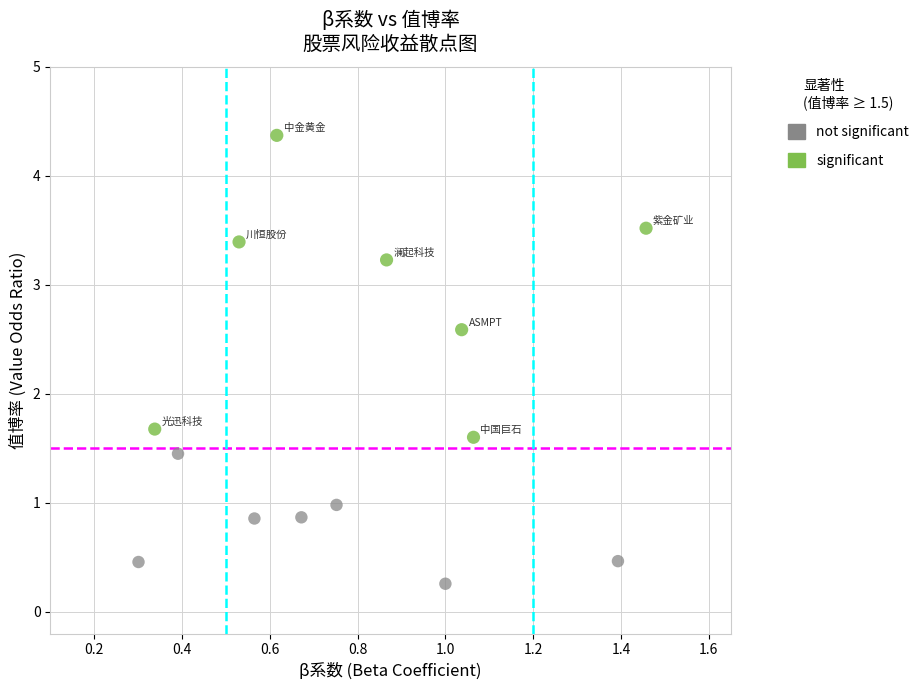

Which series contains the lowest Y value?

not significant